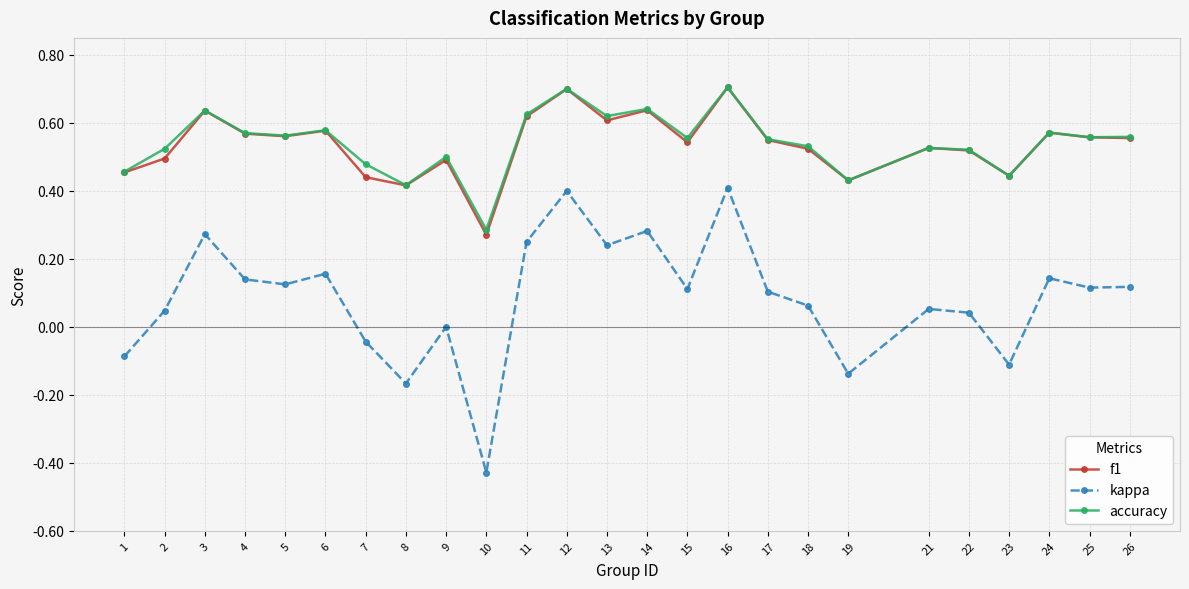

What is the maximum value shown in the chart?

0.7